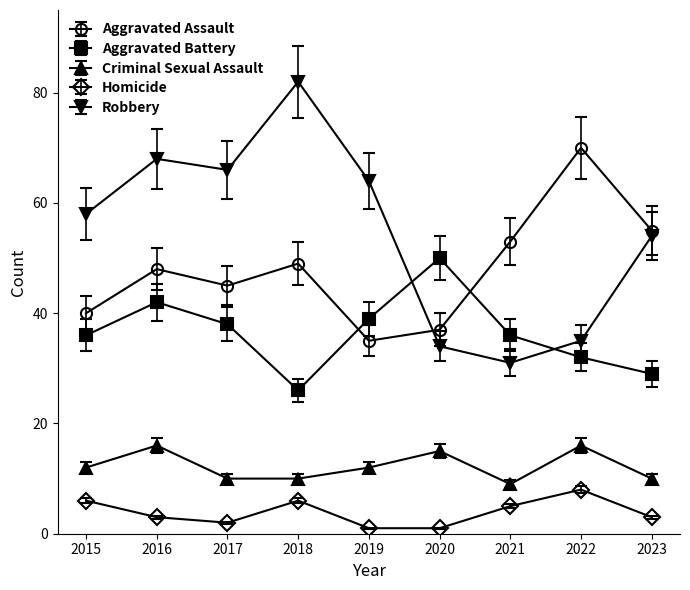

True or false: Robbery and Homicide intersect in this chart.

False